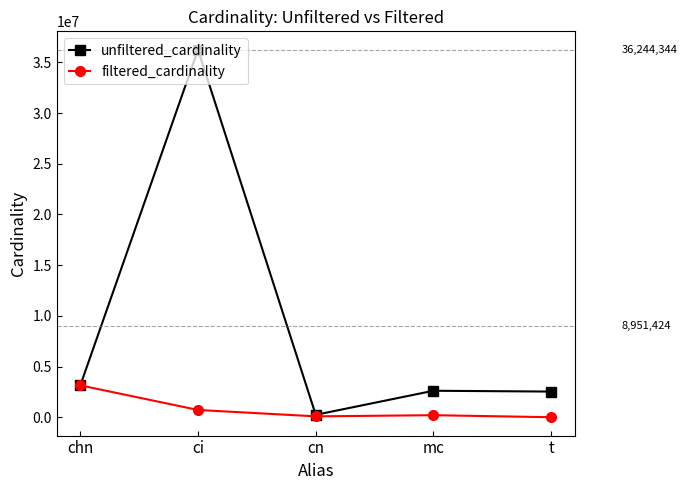

Which series has the largest range (max minus min)?

unfiltered_cardinality